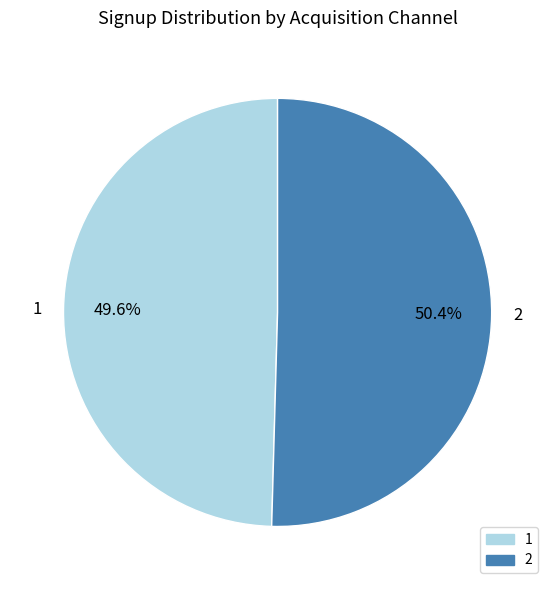

Which has a higher value, 2 or 1?

2